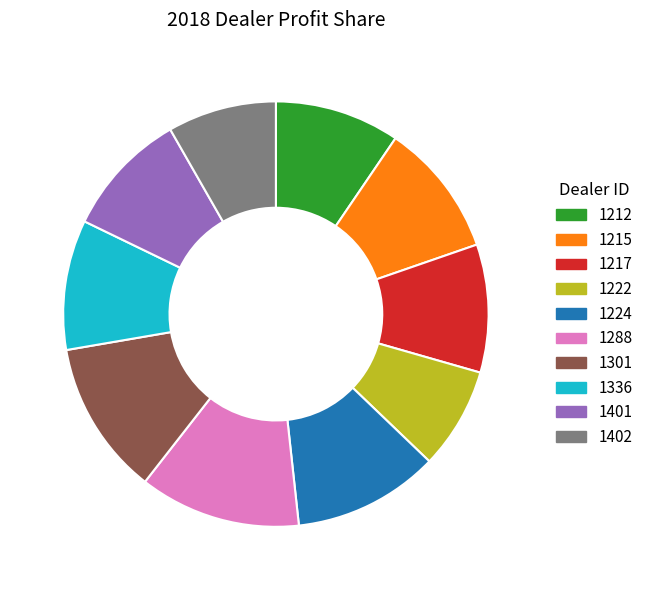

Count the number of slices in the pie.

10